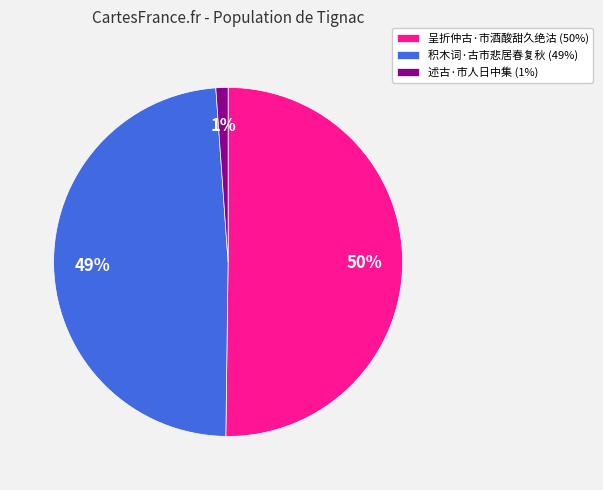

Does 积木词·古市悲居春复秋 (49%) account for over 50% of the chart?

No